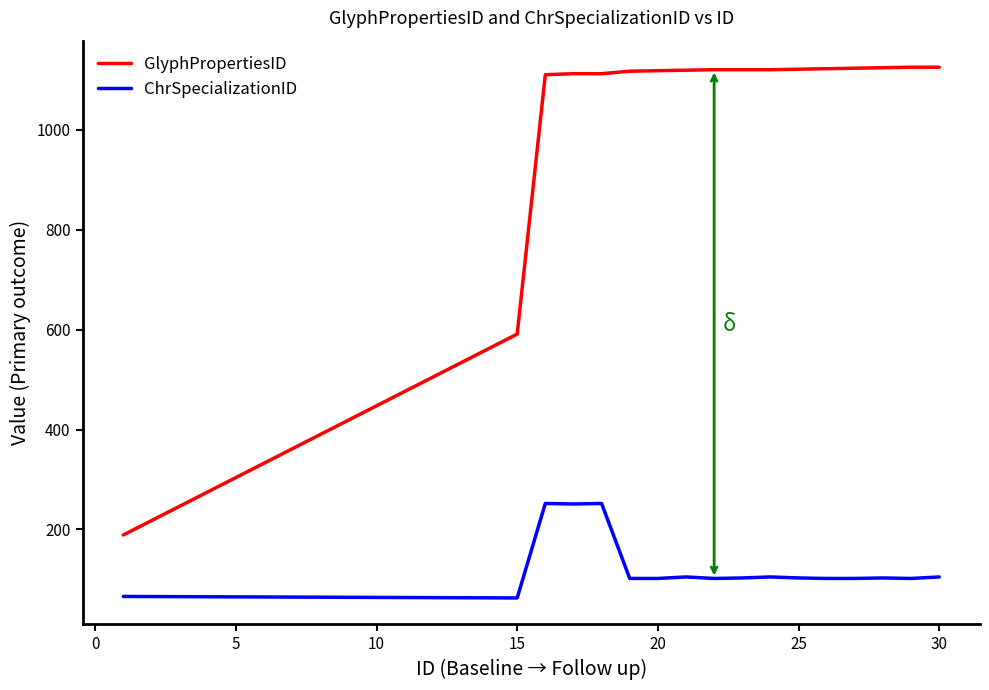

Does the chart have visible grid lines?

No